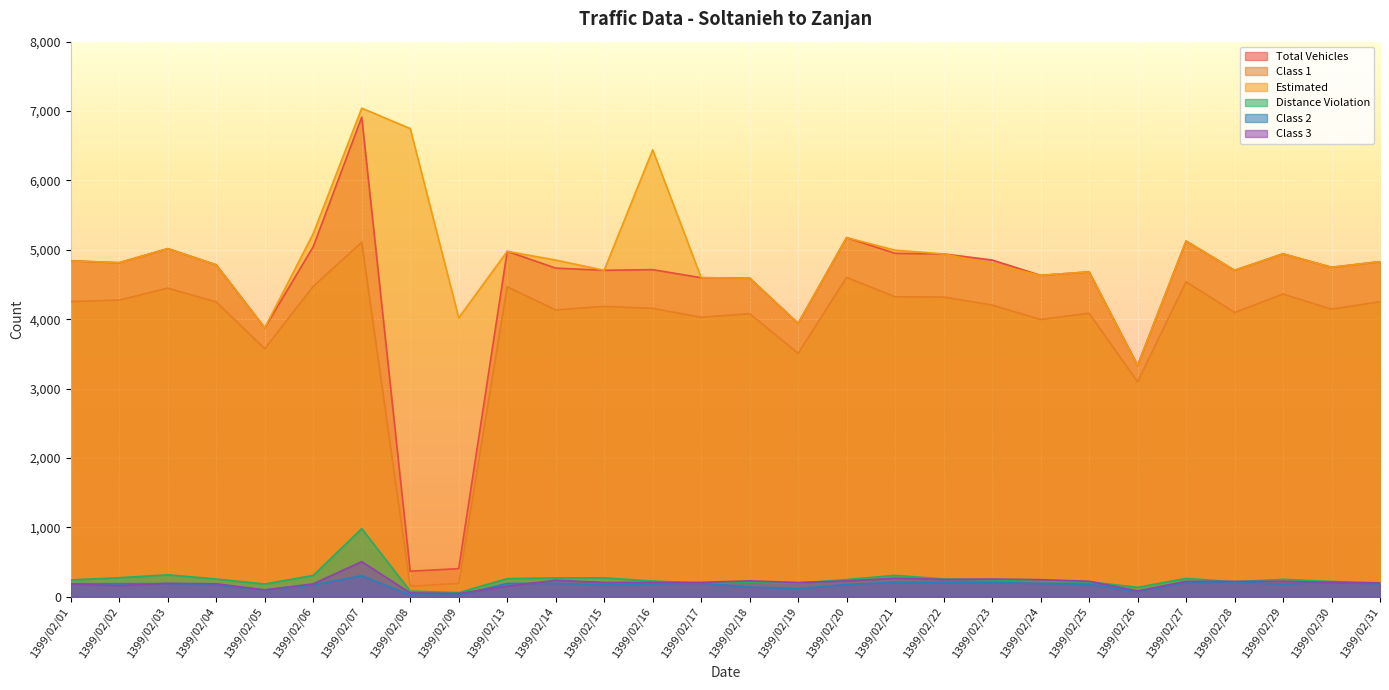

What are all the series names shown in the legend?

Total Vehicles, Class 1, Estimated, Distance Violation, Class 2, Class 3